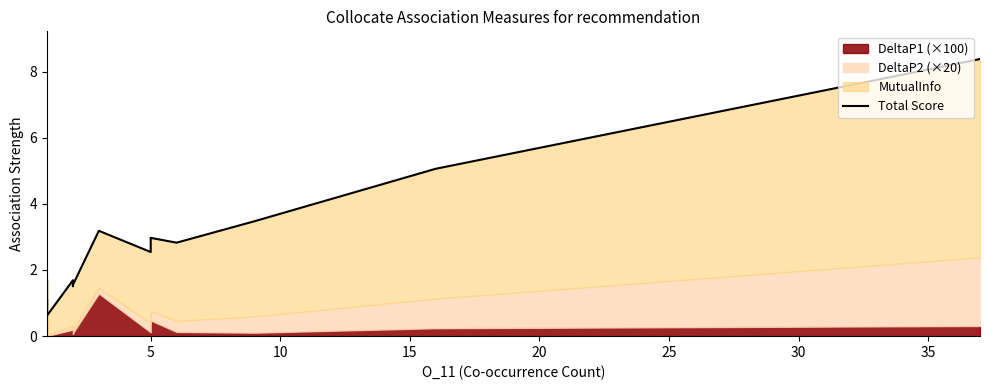

Does the chart have visible grid lines?

No